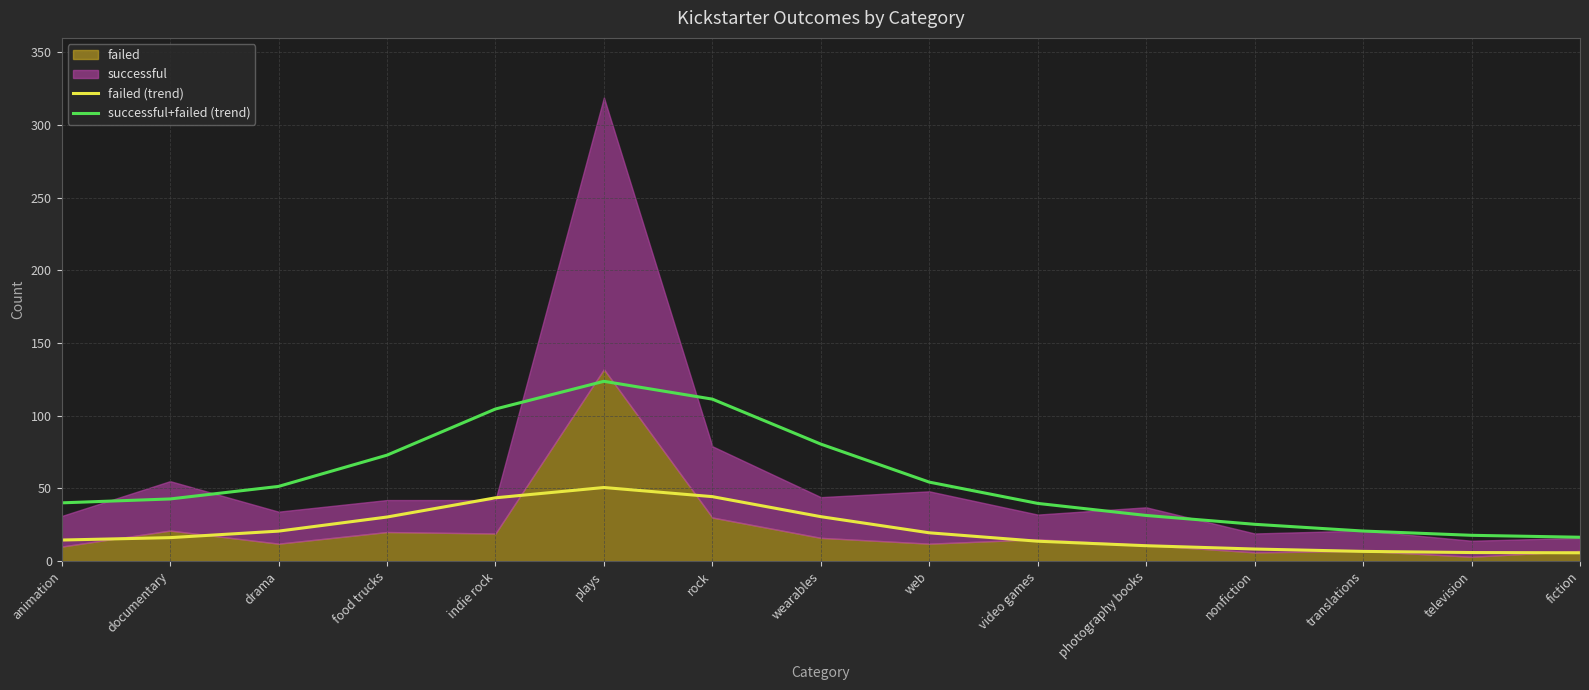

Where is successful+failed (trend) nearest to the value 70?

food trucks